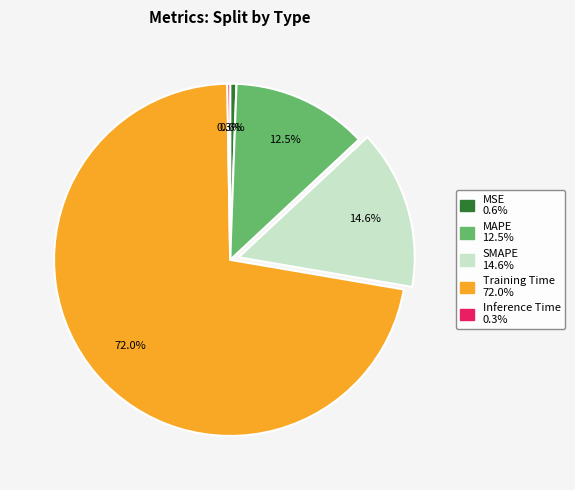

To the nearest percent, what is the average slice percentage?

20%